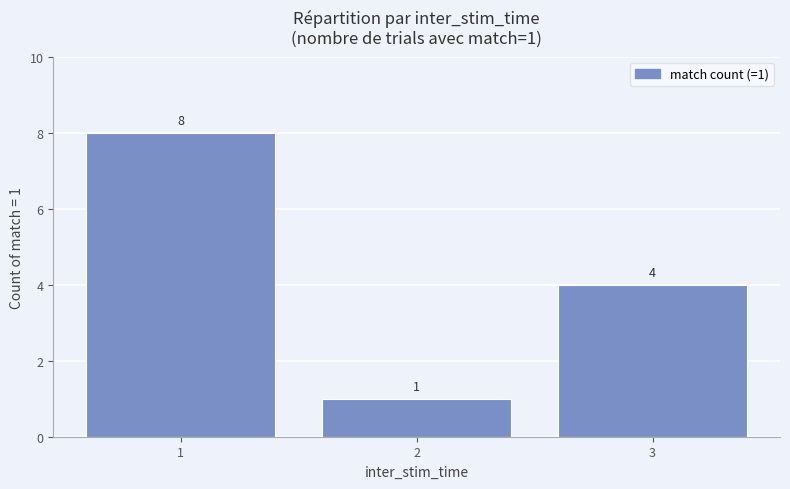

At which category does the chart reach its peak across all series?

1